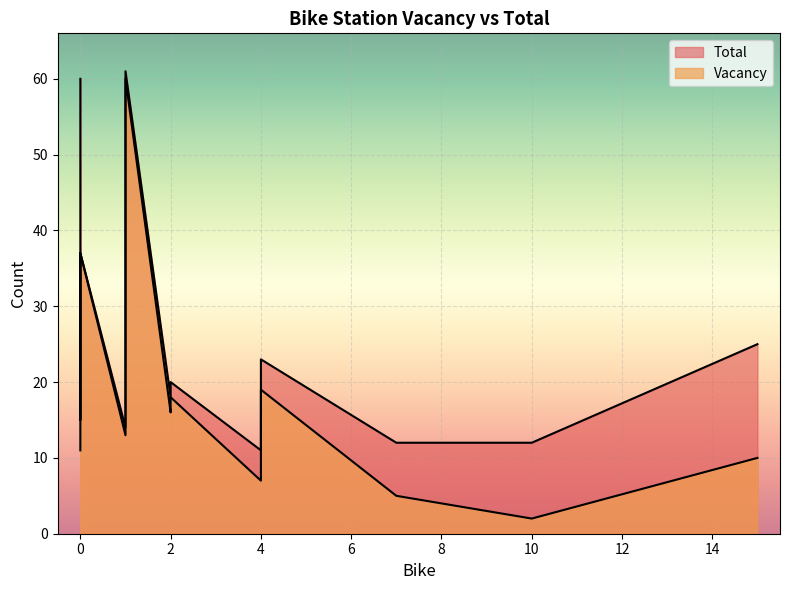

What is the maximum value shown in the chart?

61